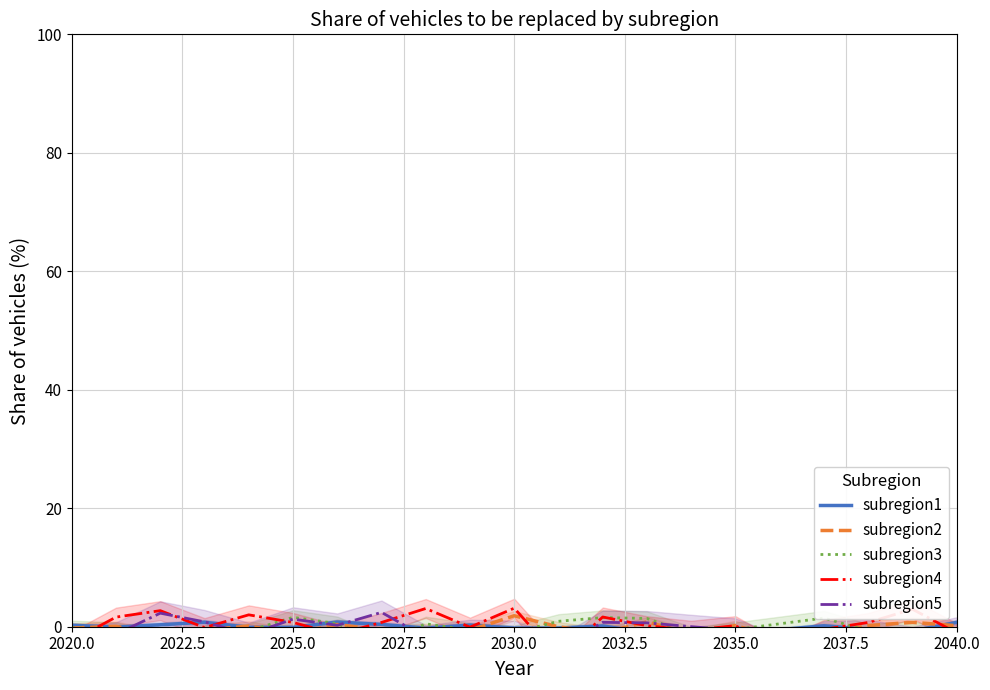

Does the chart display data point markers on the line(s)?

No